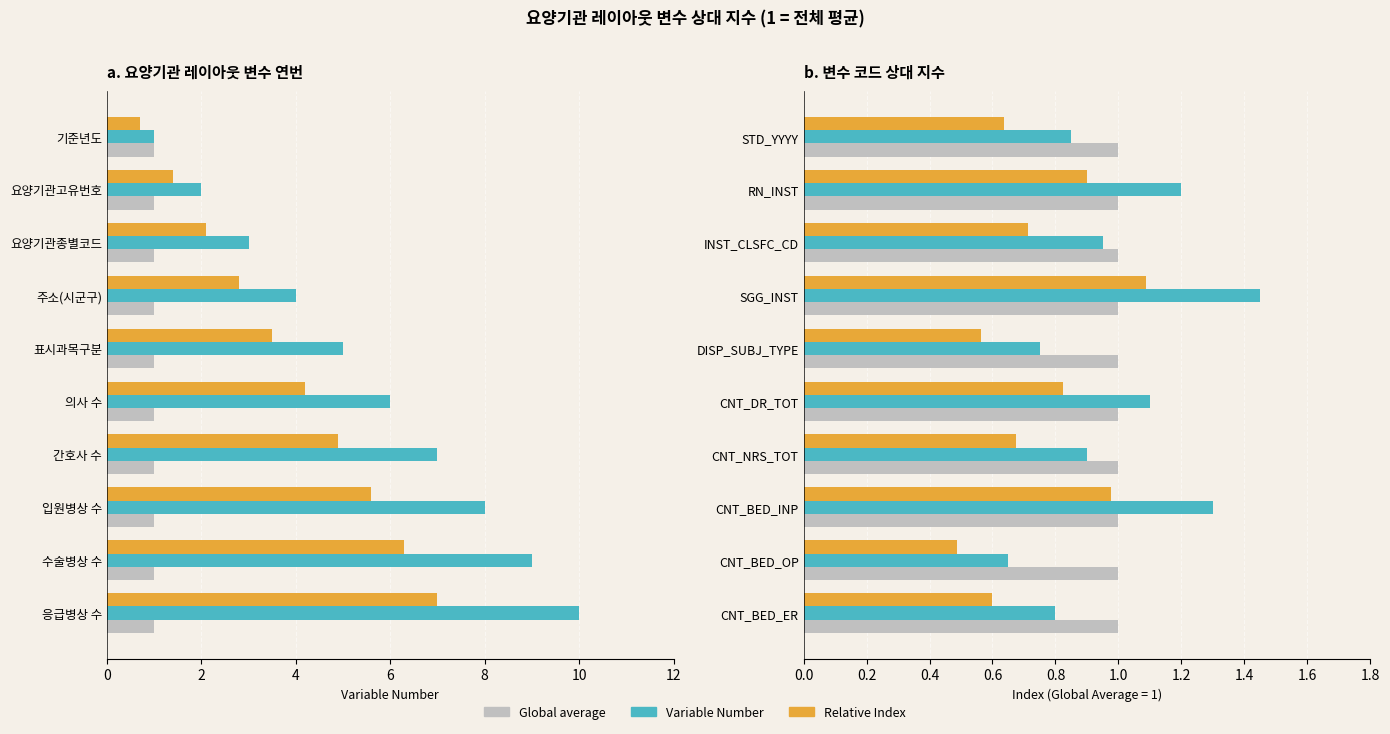

Is it true that Relative Index equals 0.6 at DISP_SUBJ_TYPE?

True